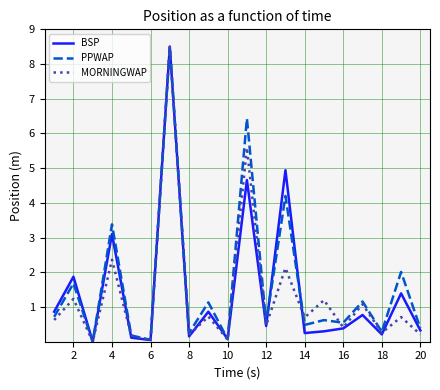

How many interior local valleys does the BSP series have?

7